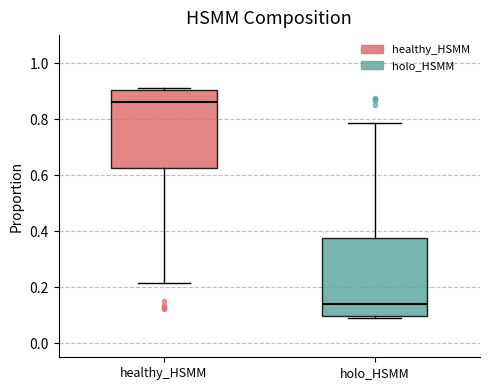

Where does the median line of the box for holo_HSMM sit on the y-axis? The values are not printed on the chart, so give them approximately, as read against the axis.

0.14